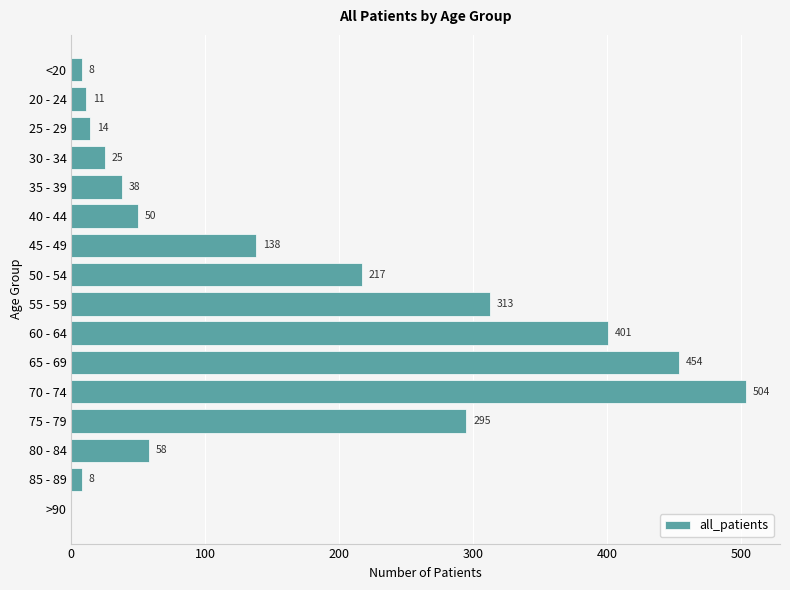

What is the greatest value displayed?

504